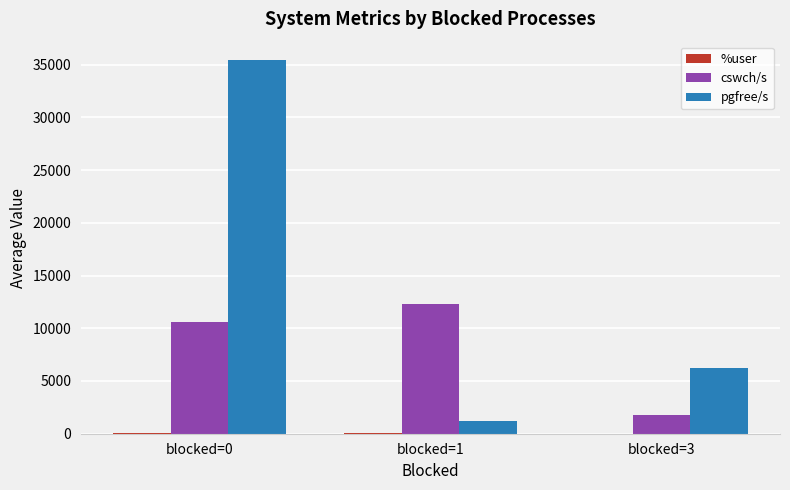

Are the bars grouped side by side (vs. stacked)?

Yes